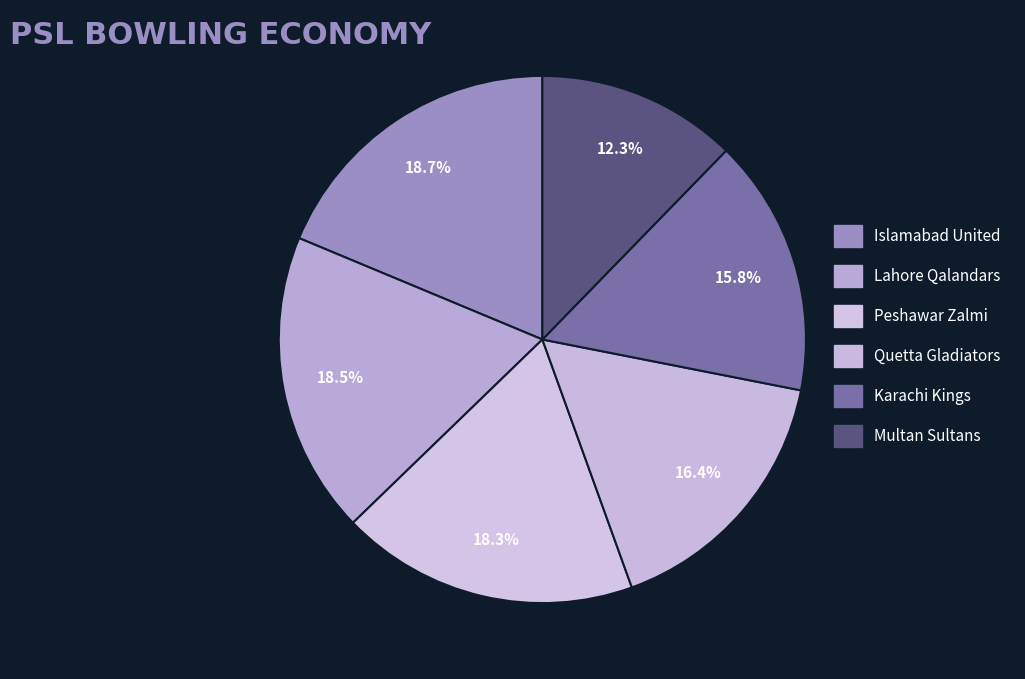

To the nearest percent, what is the difference between the Quetta Gladiators and Lahore Qalandars slice percentages?

2%